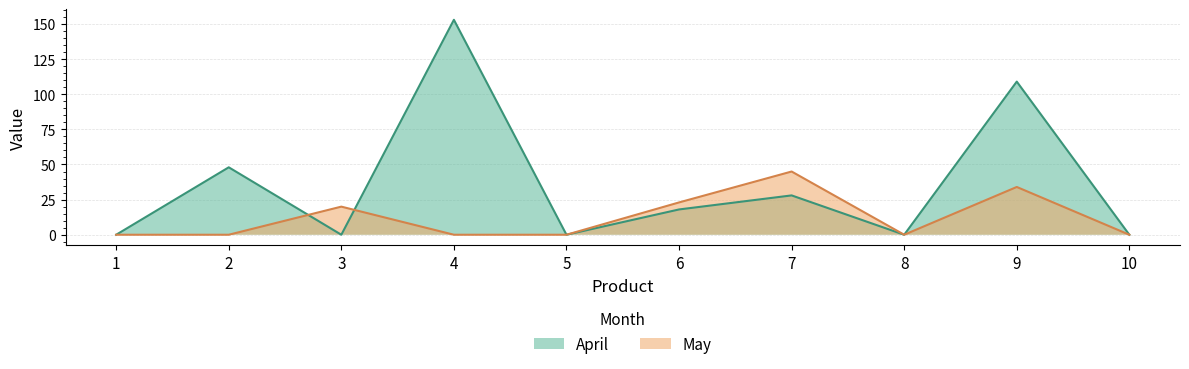

Count the number of categories in the chart.

10